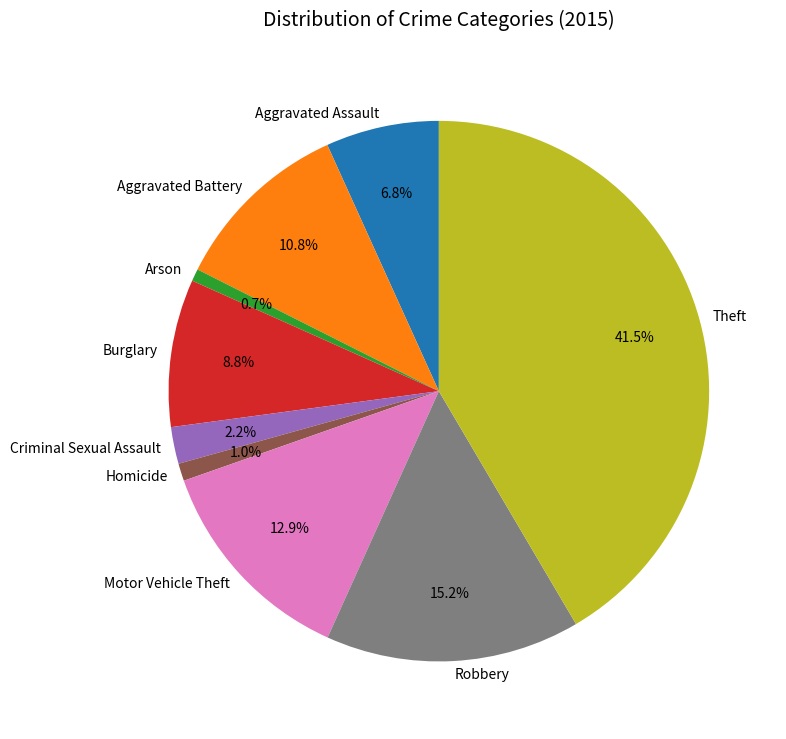

Between Criminal Sexual Assault and Arson, which is larger?

Criminal Sexual Assault